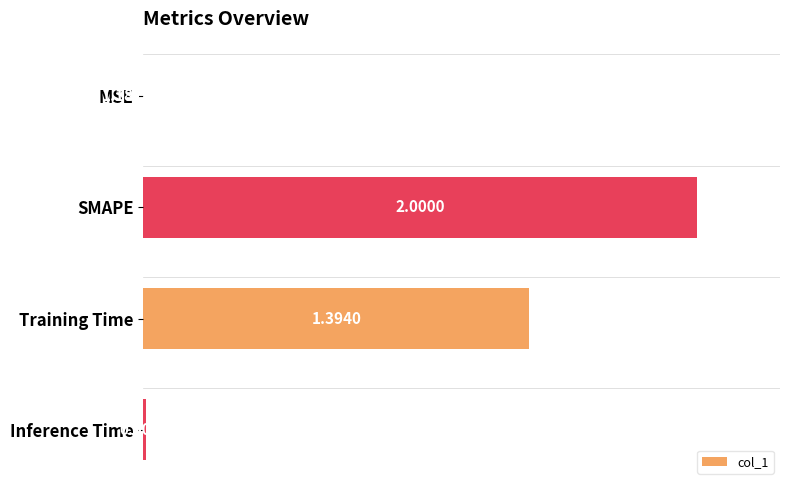

What is the change in value from SMAPE to Inference Time?

-99.6